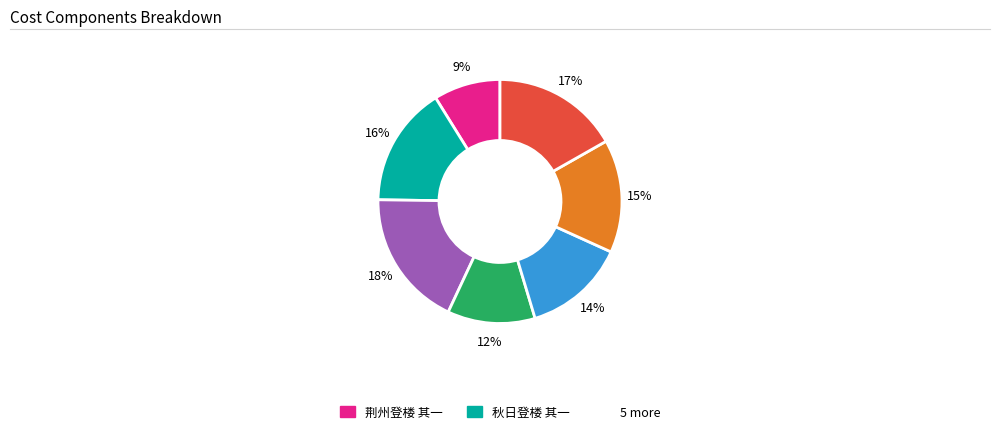

To the nearest percent, what is the difference between the largest and smallest slice percentages?

9%